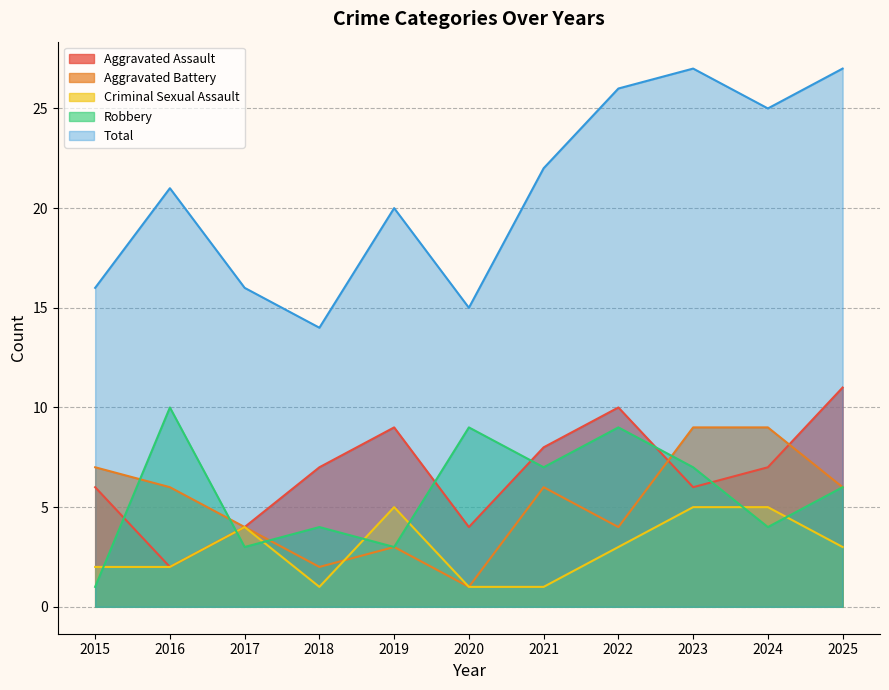

What is the difference between the second highest and second lowest values in the Criminal Sexual Assault series?

4